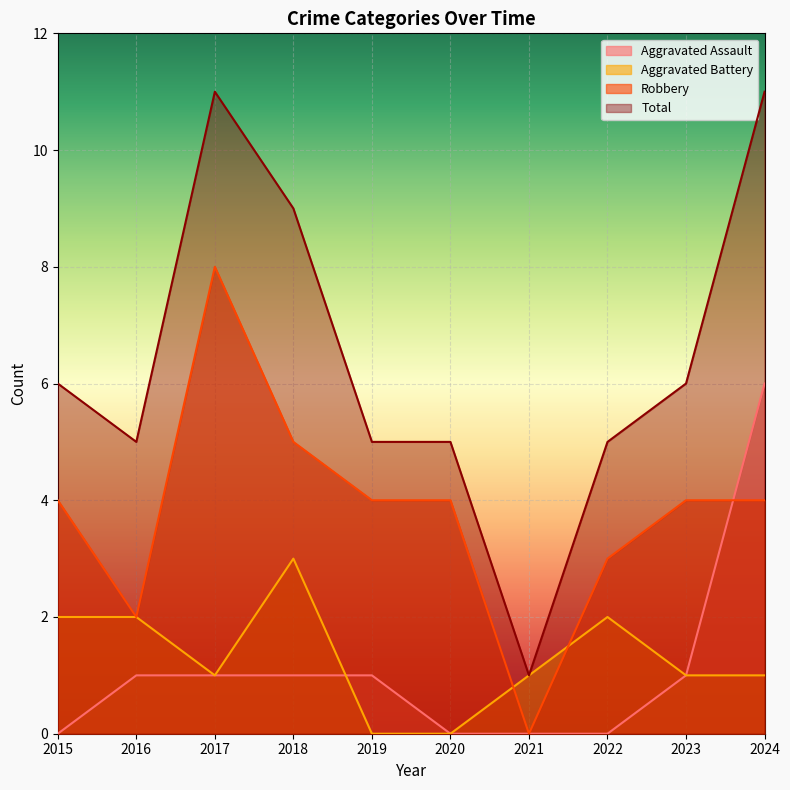

The Total series shows 8 at 2016. True or false?

False